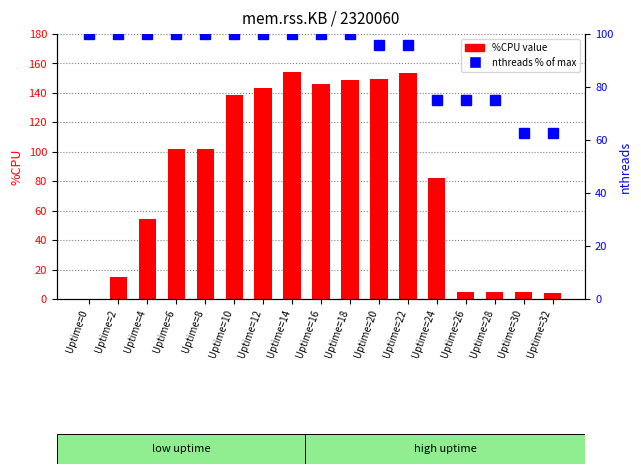

Are the bars horizontal?

No